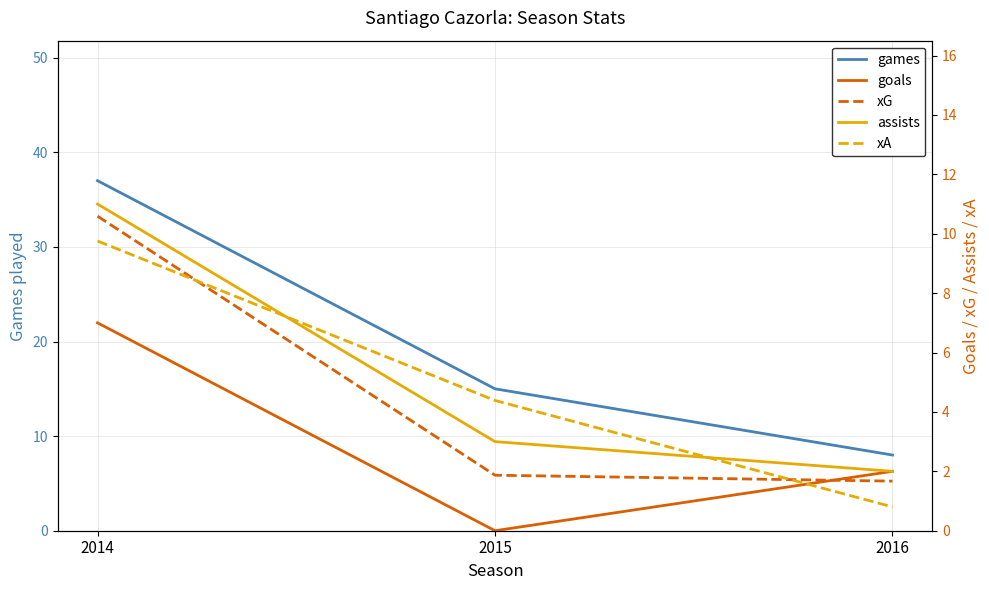

Which series has the largest range (max minus min)?

games